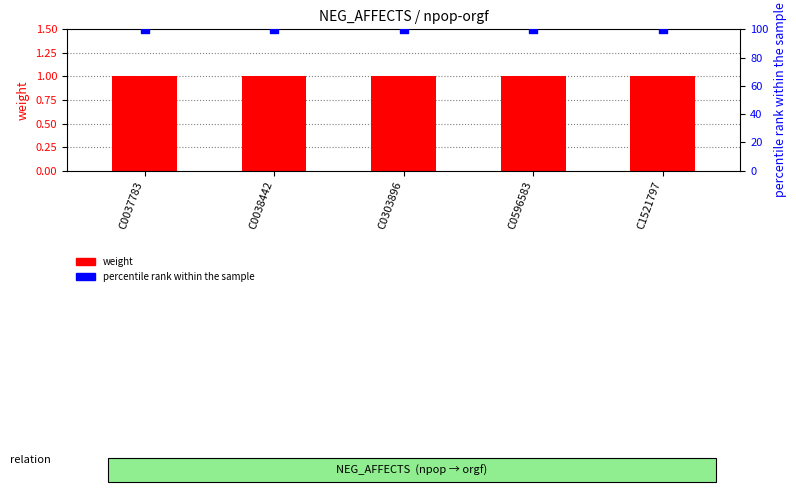

Which series reaches the minimum Y coordinate?

weight